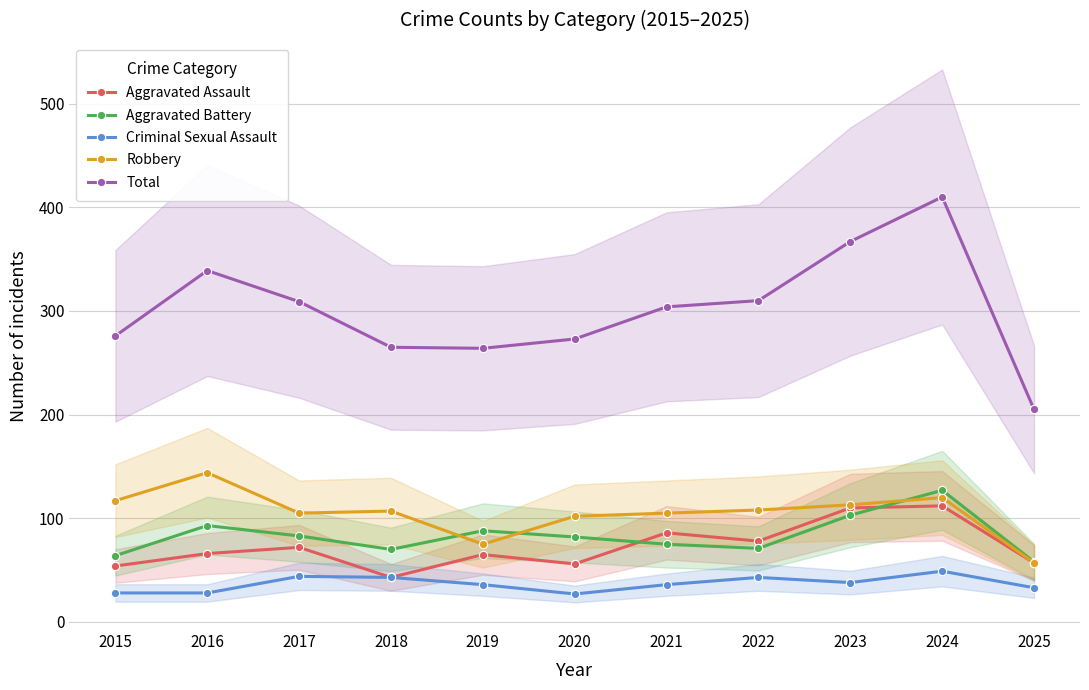

List the labels in order of Criminal Sexual Assault value, largest first.

2024, 2017, 2018, 2022, 2023, 2019, 2021, 2025, 2015, 2016, 2020